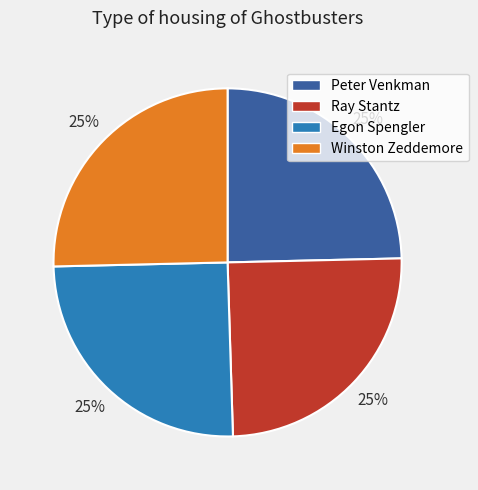

To the nearest percent, what is the combined percentage of Peter Venkman and Ray Stantz?

50%